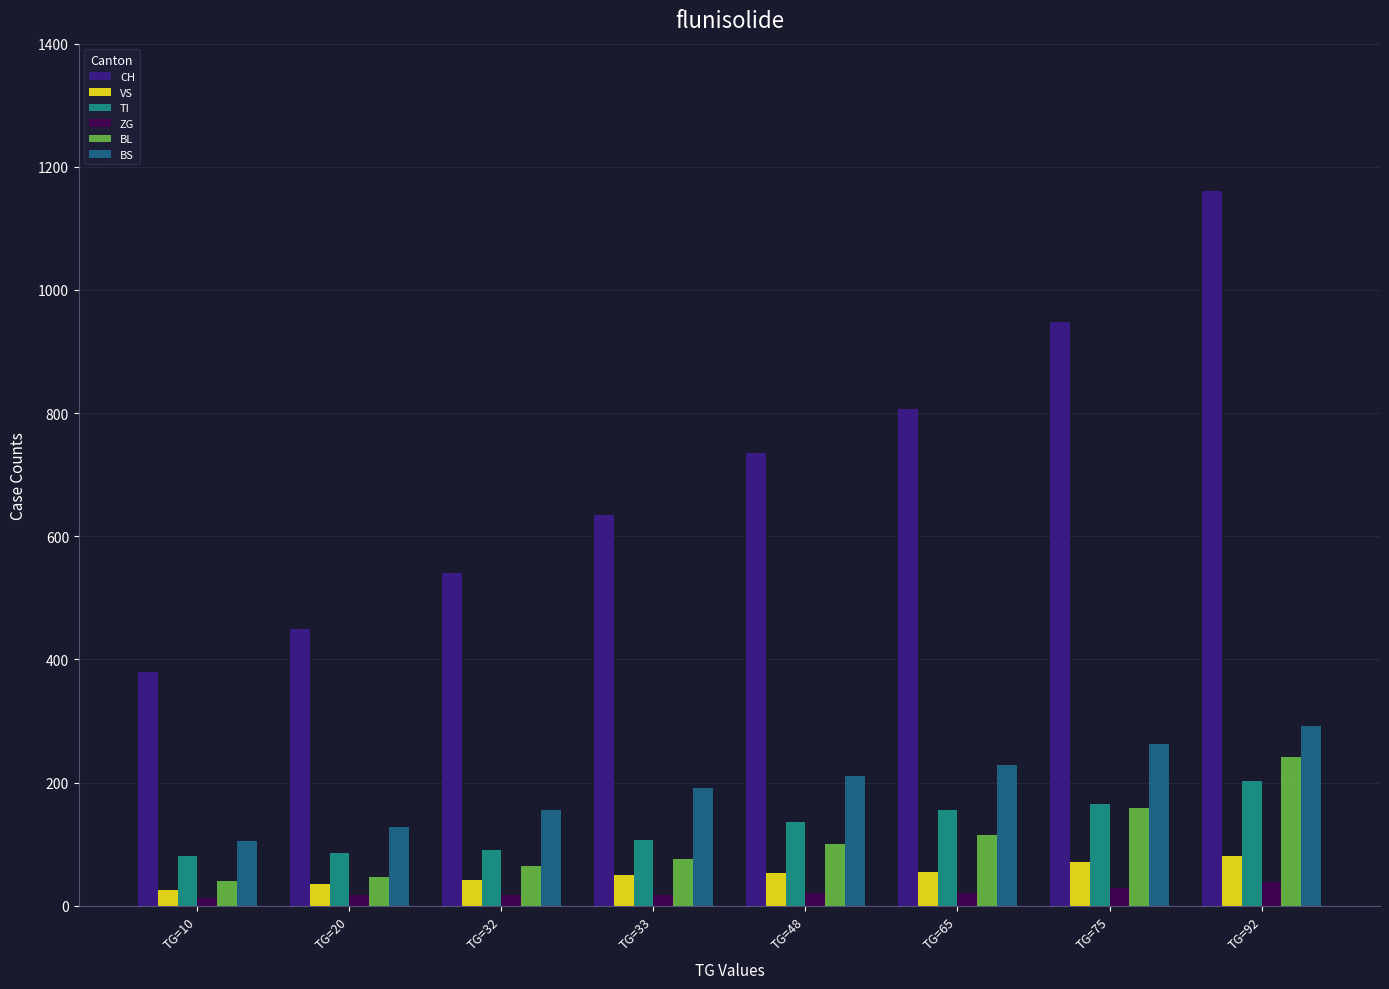

At how many categories does at least one series exceed 49?

8